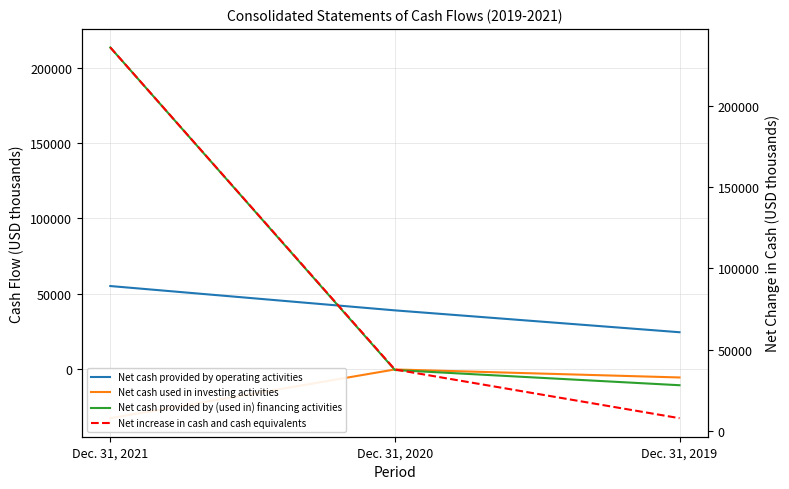

Rank the series by their average value, from highest to lowest.

Net increase in cash and cash equivalents, Net cash provided by (used in) financing activities, Net cash provided by operating activities, Net cash used in investing activities